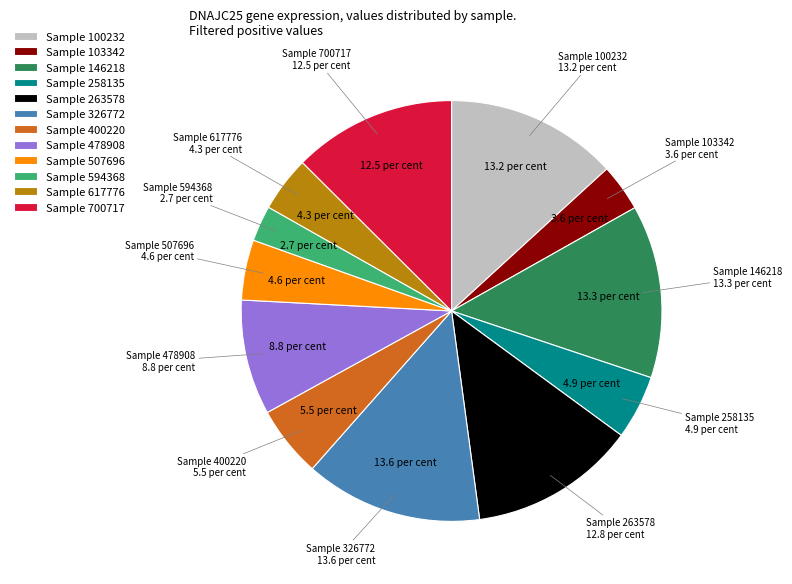

Count the number of slices in the pie.

12